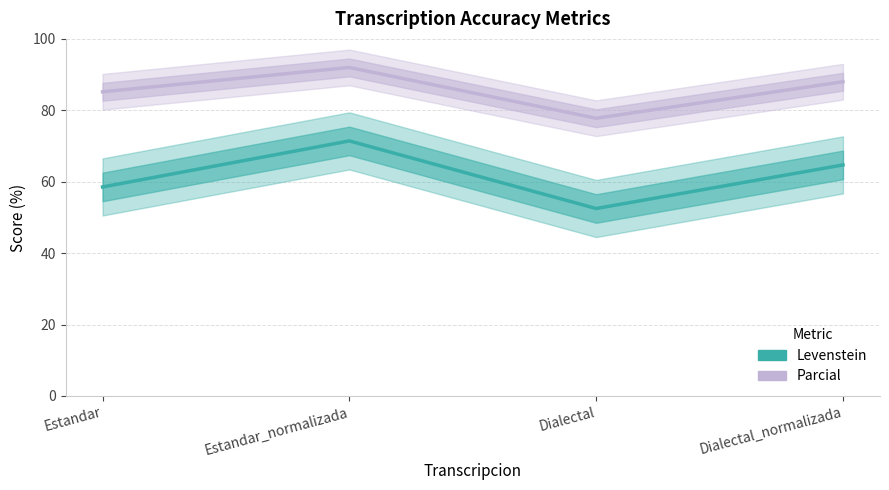

Reading right to left, extract all data points from this chart.

Levenstein: Dialectal_normalizada=64.7	Dialectal=52.5	Estandar_normalizada=71.4	Estandar=58.5
Parcial: Dialectal_normalizada=88.0	Dialectal=77.8	Estandar_normalizada=92.0	Estandar=85.2